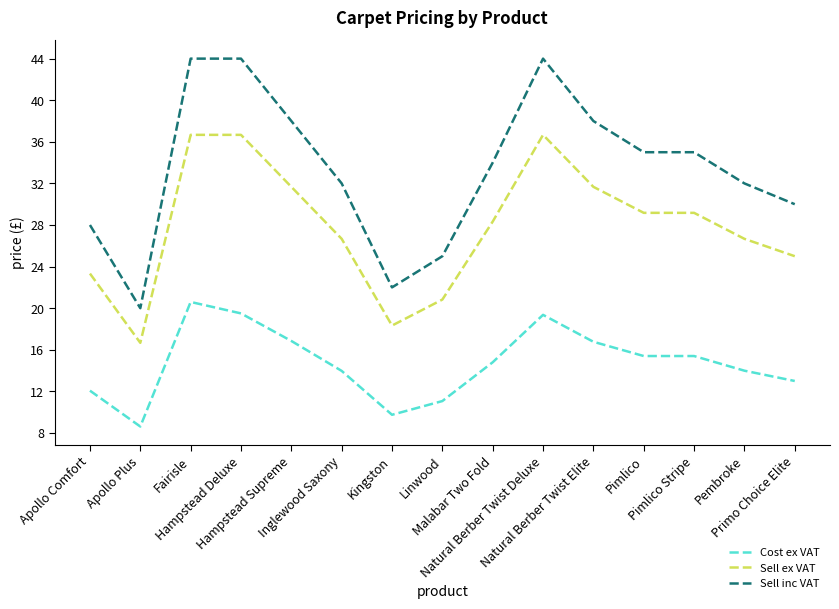

Which series has the largest range (max minus min)?

Sell inc VAT